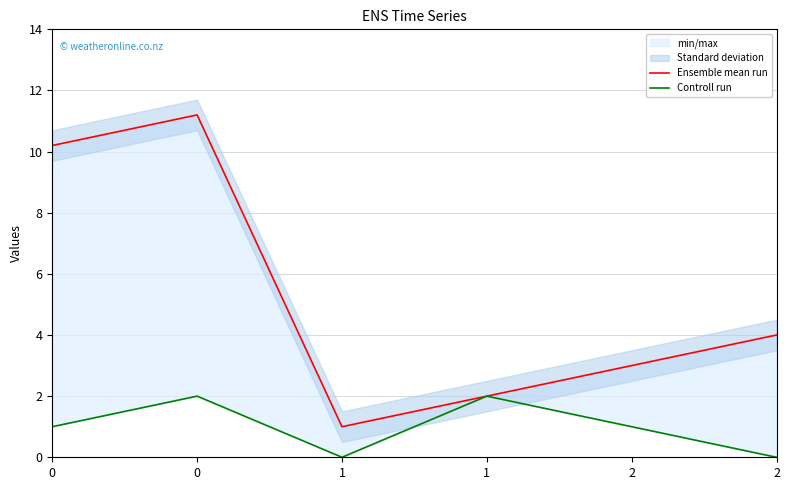

Reading right to left, extract all data points from this chart.

Ensemble mean run: 2=4.0	2=3.0	1=2.0	1=1.0	0=11.2	0=10.2
Controll run: 2=0.0	2=1.0	1=2.0	1=0.0	0=2.0	0=1.0